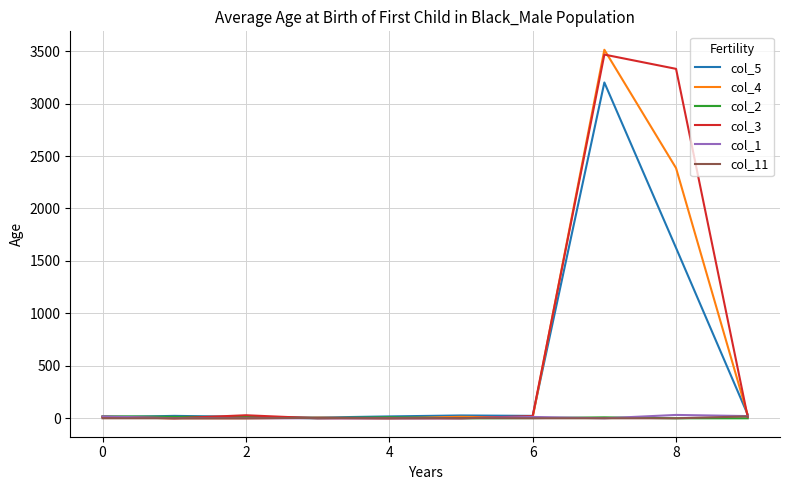

What are all the series names shown in the legend?

col_5, col_4, col_2, col_3, col_1, col_11